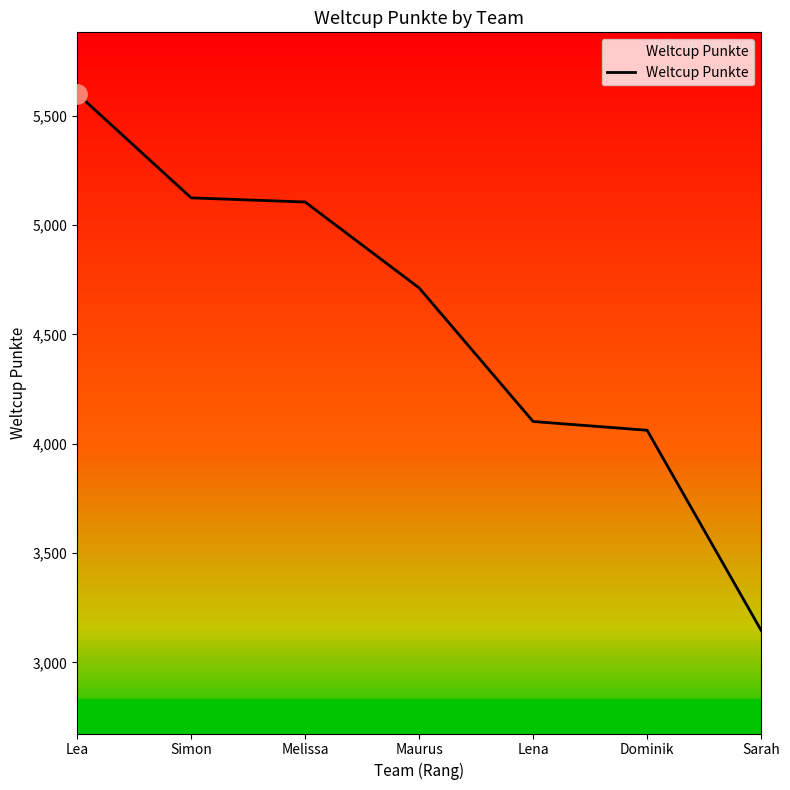

Count the number of categories in the chart.

7